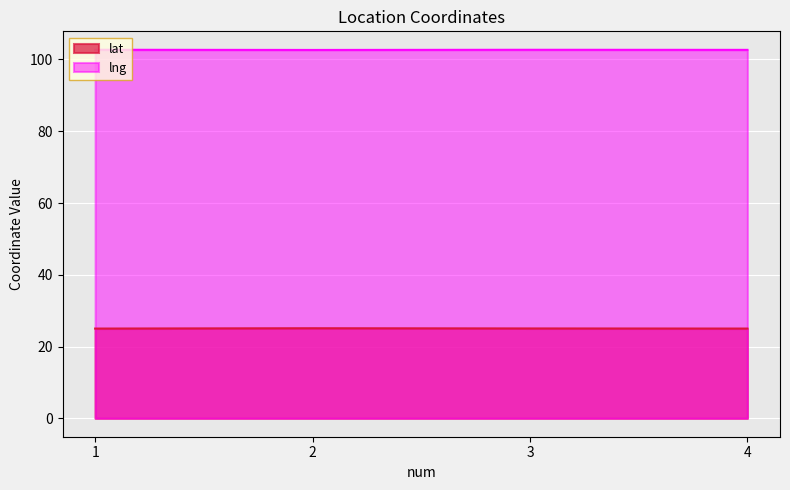

Rank the series by their average value, from highest to lowest.

lng, lat